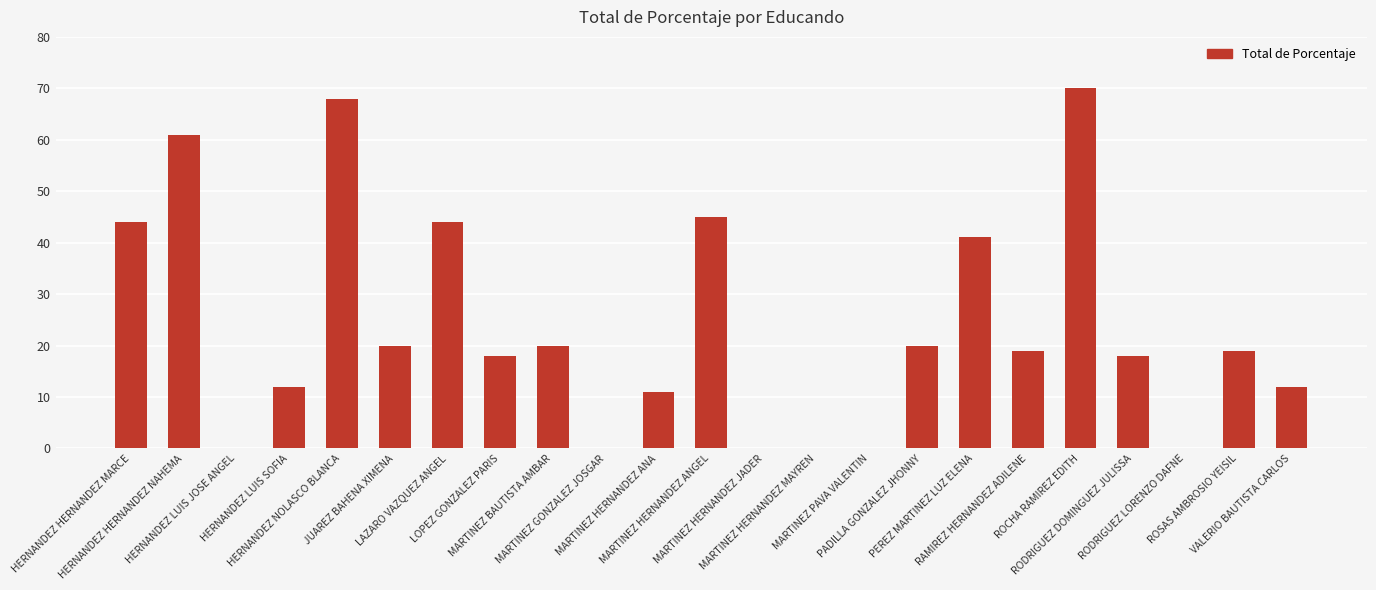

How many data points does each series have?

23